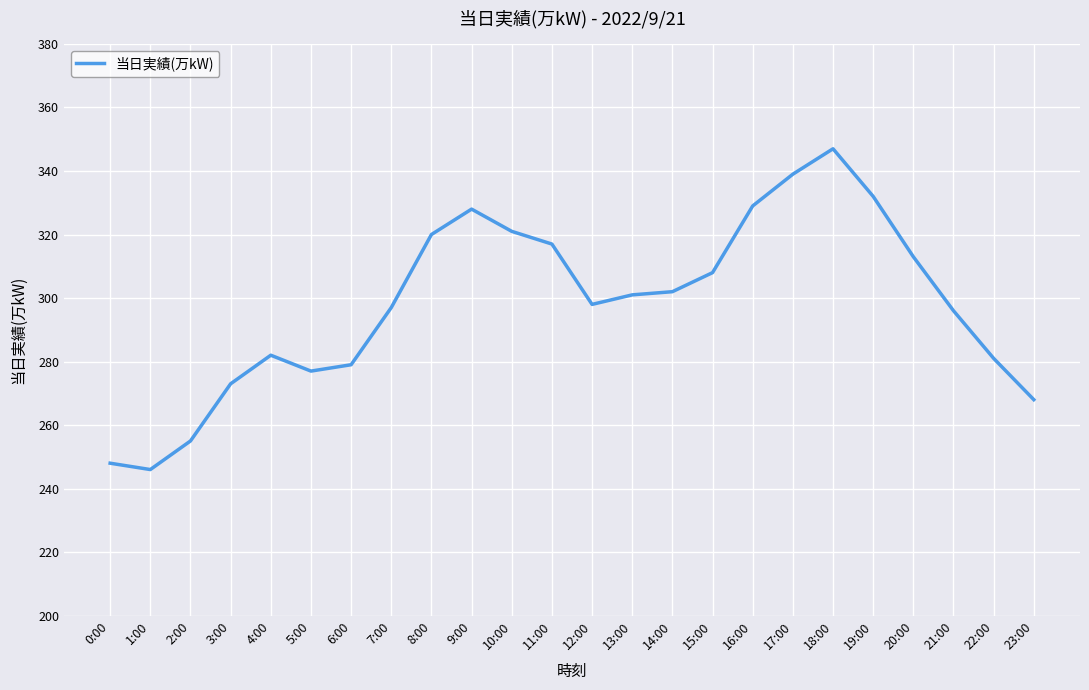

True or false: the data shows 136 at 6:00.

False